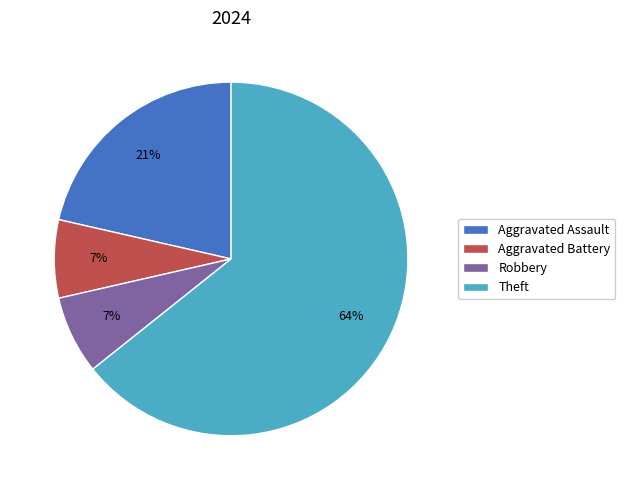

Count the number of slices in the pie.

4